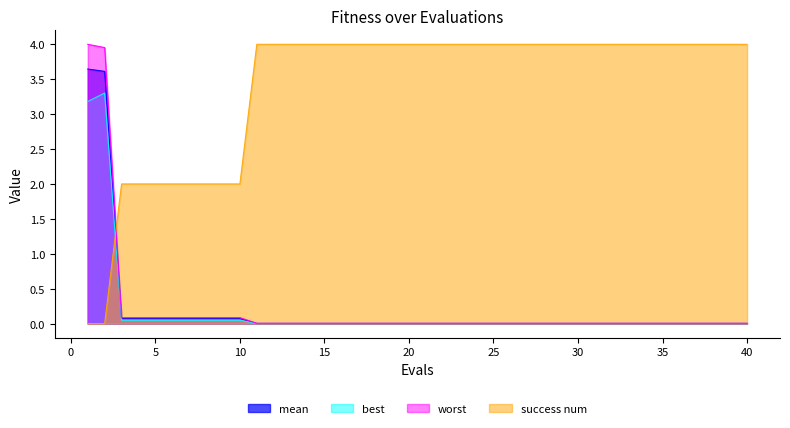

What are all the series names shown in the legend?

mean, best, worst, success num